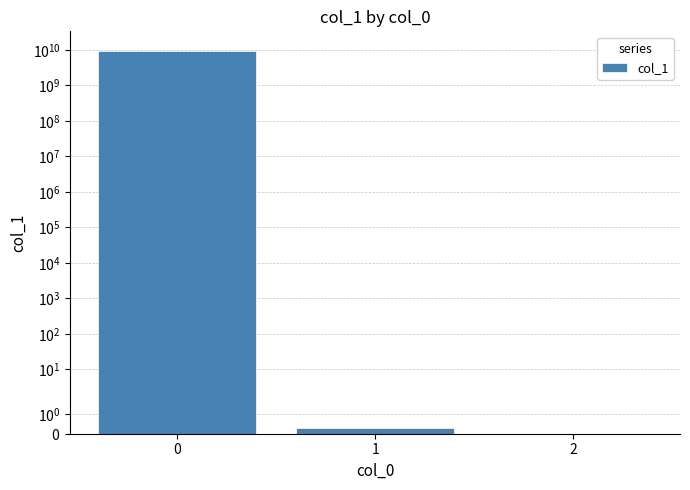

What is the minimum value shown in the chart?

-0.1